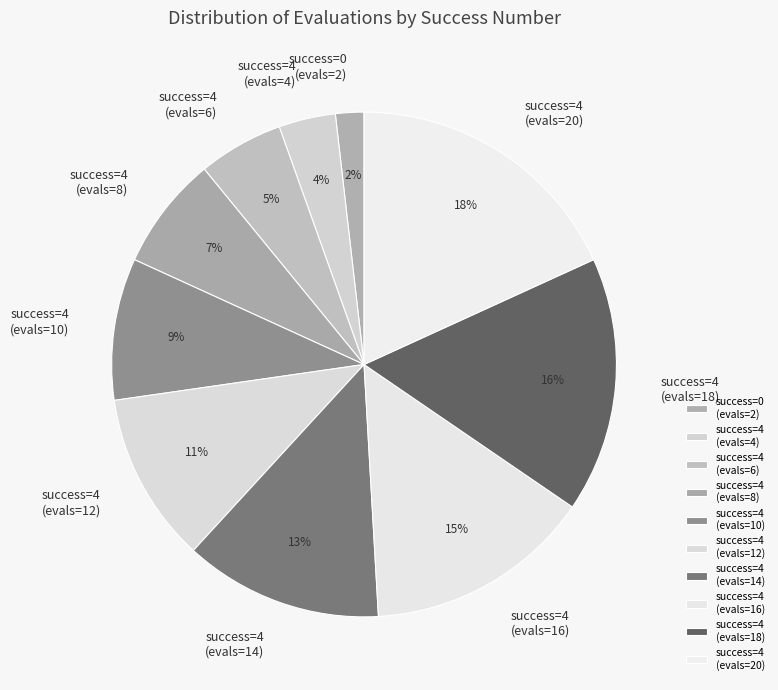

Is it true that success=4 (evals=14) is 13% of the pie?

True